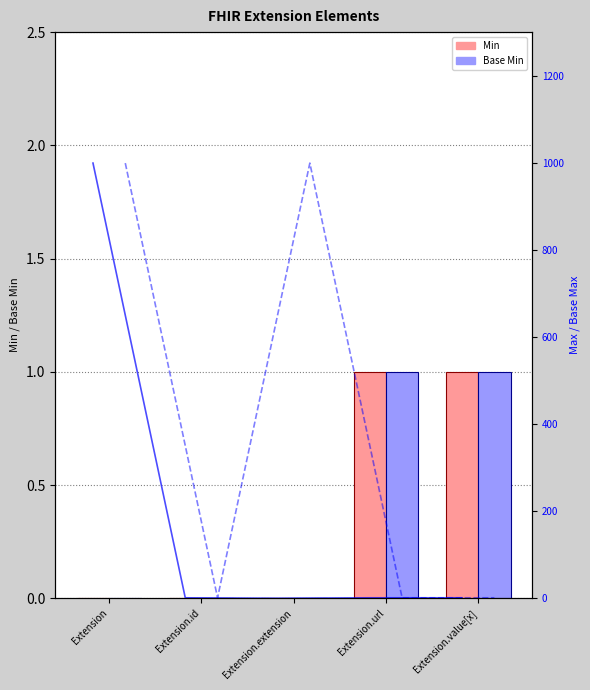

Reading left to right, extract all data points from this chart.

Min: Extension=0	Extension.id=0	Extension.extension=0	Extension.url=1	Extension.value[x]=1
Base Min: Extension=0	Extension.id=0	Extension.extension=0	Extension.url=1	Extension.value[x]=1